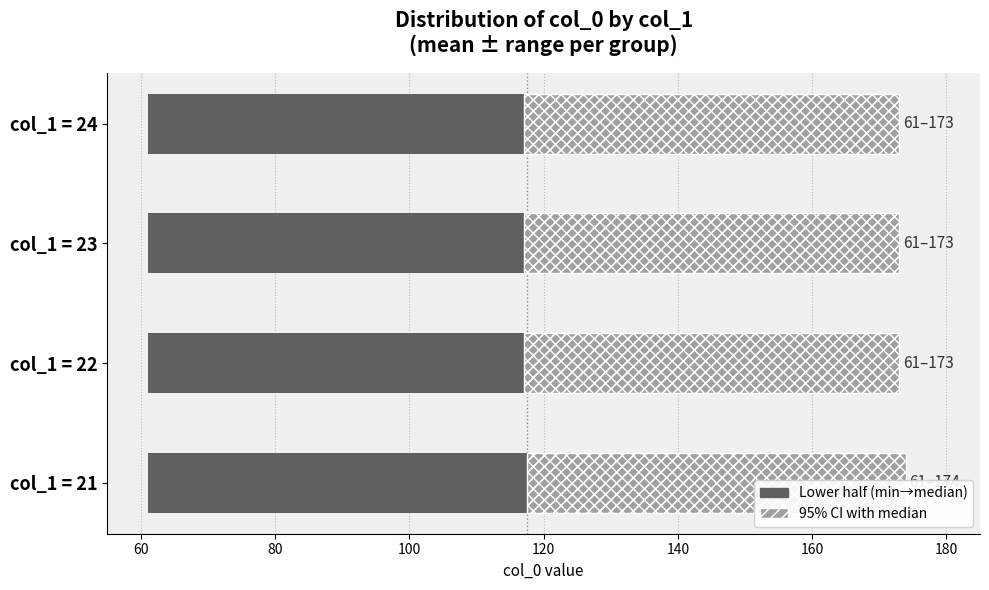

What is the value of the median range (lower half) bar at the 1st from the left?

56.5